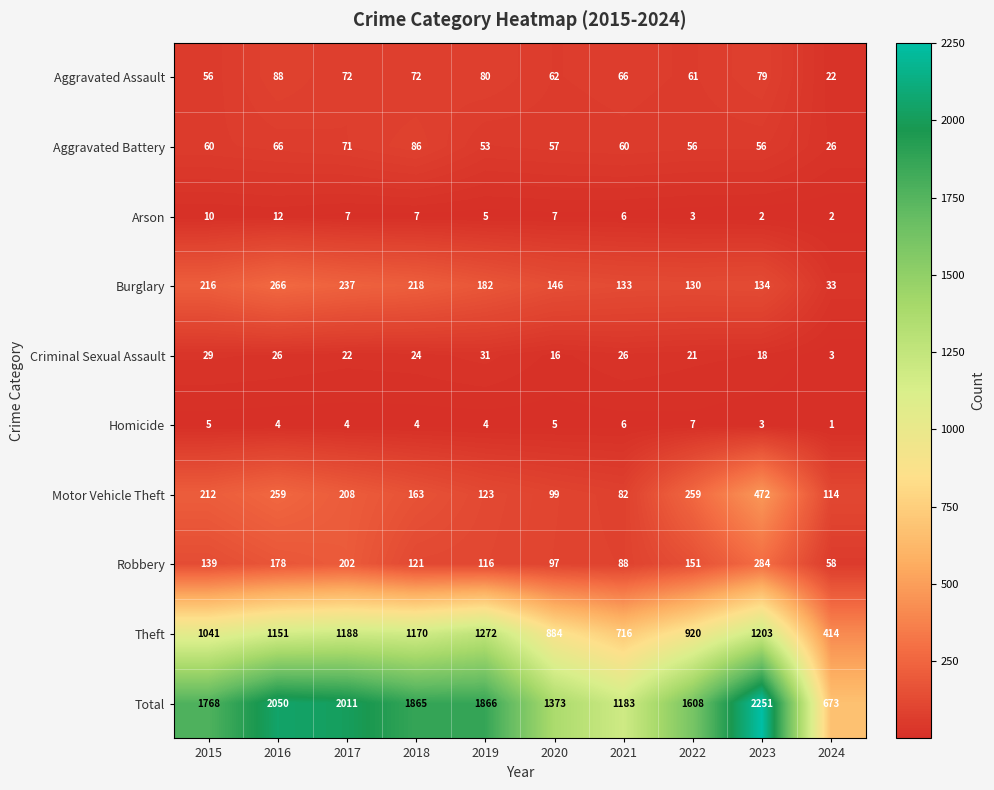

At which label does Aggravated Assault first exceed 72?

2016